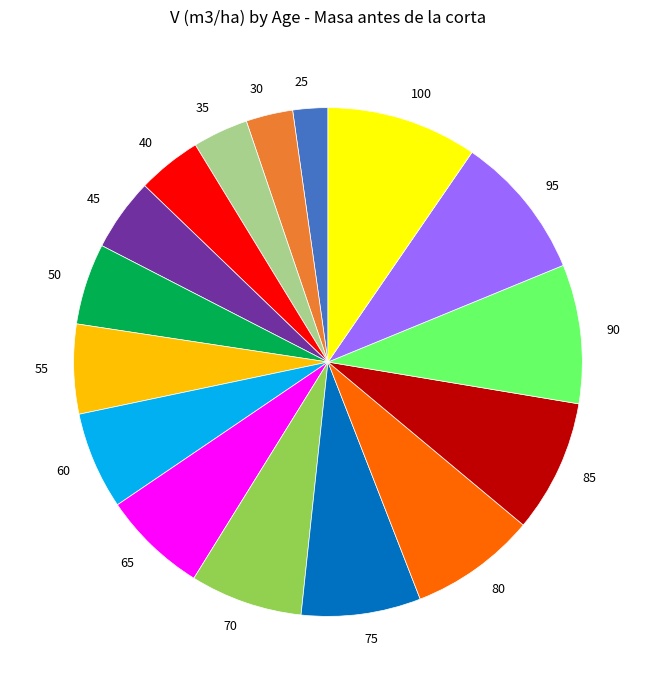

Does any single category account for the majority?

No